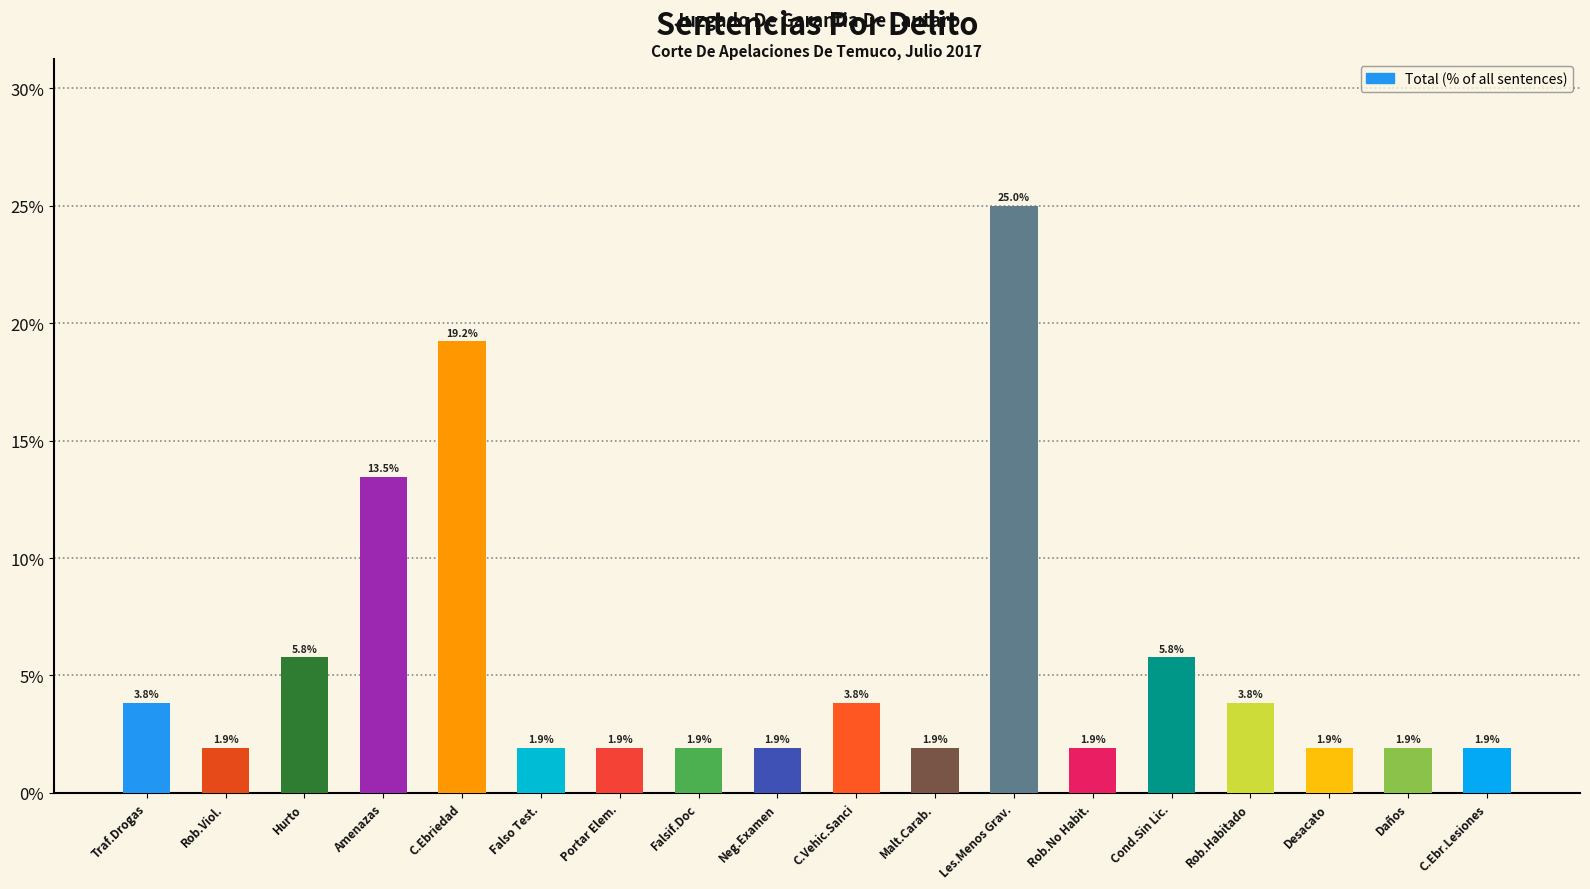

What is the smallest value displayed?

1.9